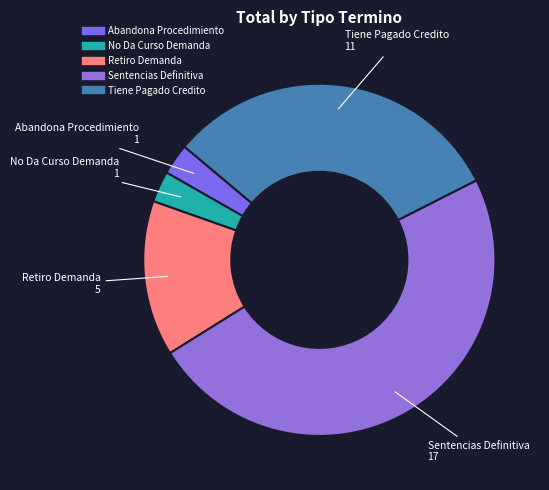

Is the sum of Sentencias Definitiva and Tiene Pagado Credito greater than half?

Yes